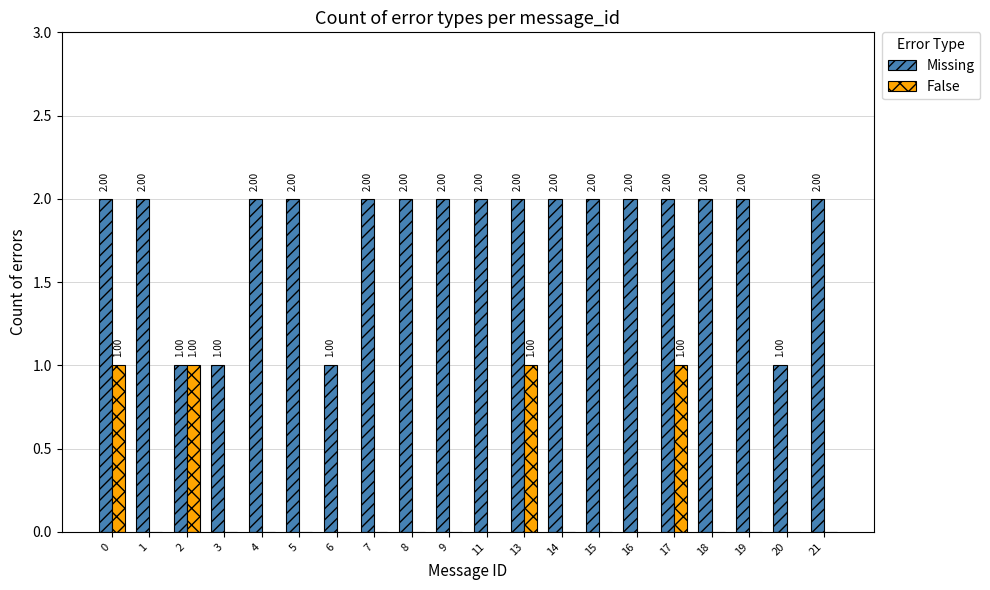

What is the maximum value for Missing?

2